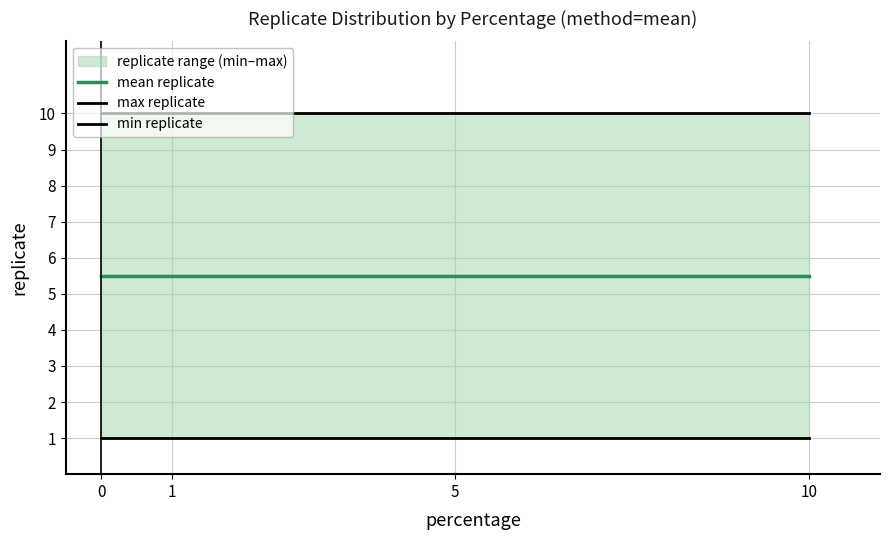

How many lines are shown in the chart?

3